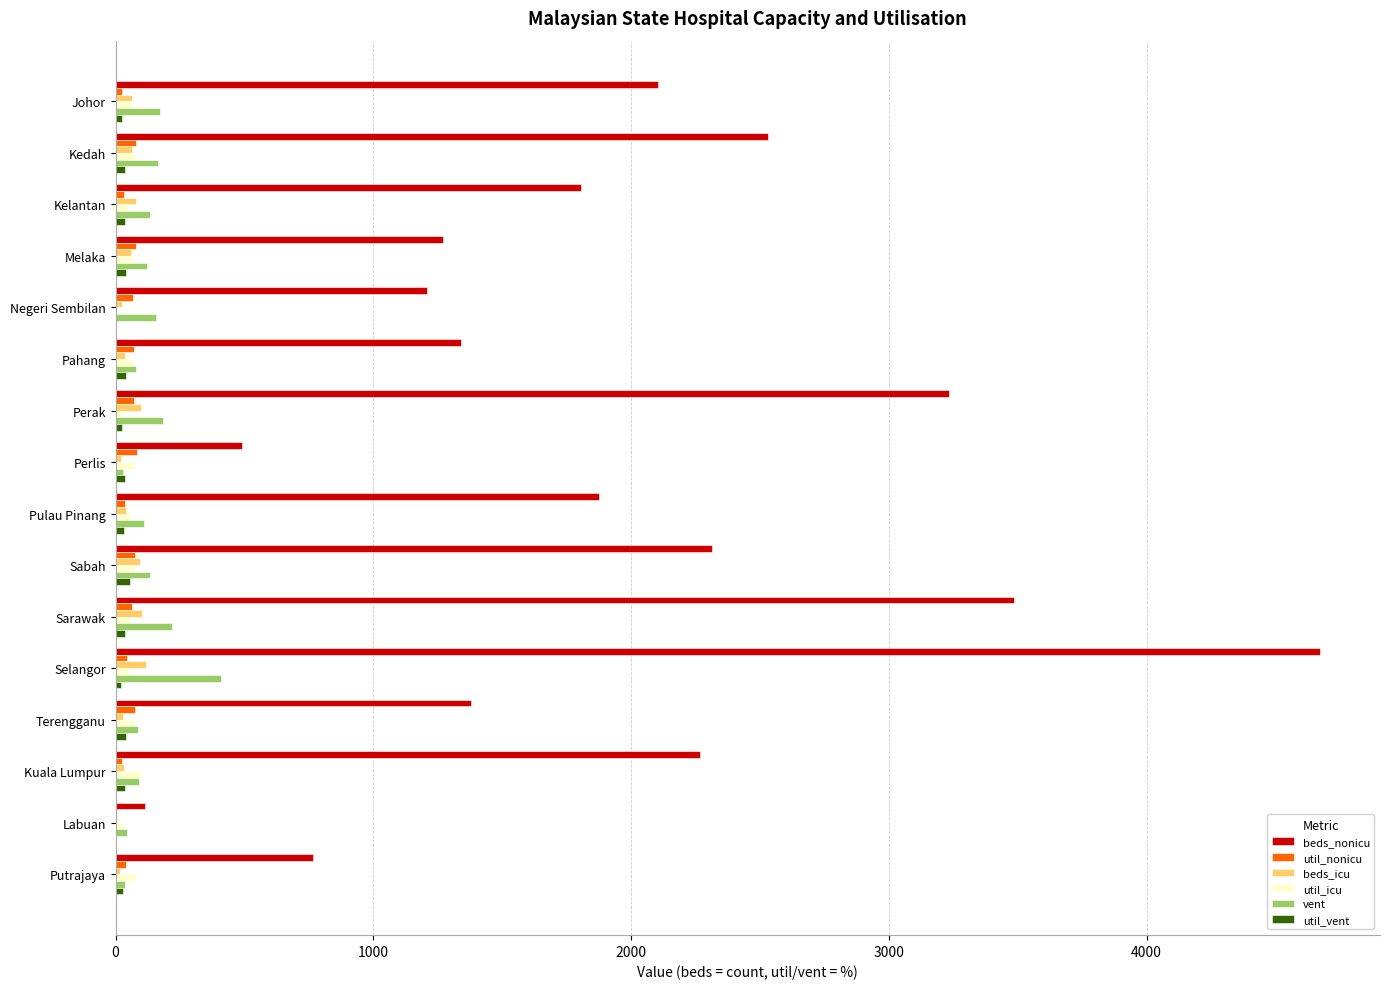

At which category is the sum across all series the highest?

Selangor